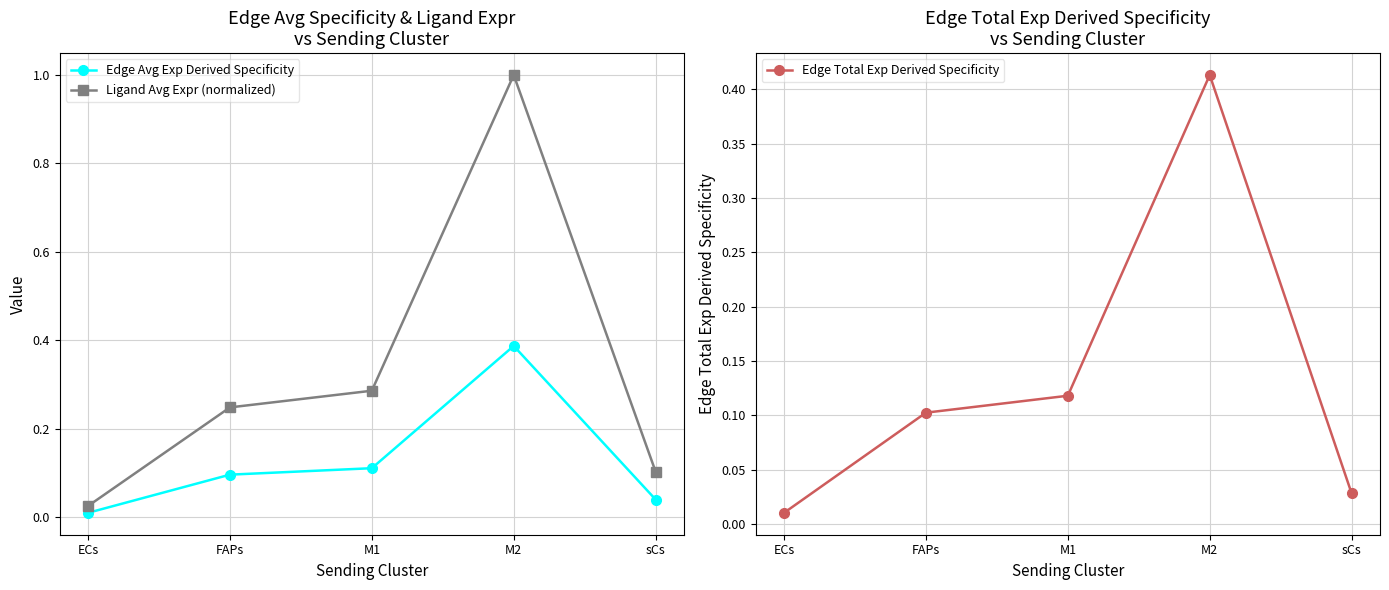

Reading right to left, list all the values displayed in this chart.

Edge Avg Exp Derived Specificity: sCs=0.0	M2=0.4	M1=0.1	FAPs=0.1	ECs=0.0
Ligand Avg Expr (normalized): sCs=0.1	M2=1.0	M1=0.3	FAPs=0.2	ECs=0.0
Edge Total Exp Derived Specificity: sCs=0.0	M2=0.4	M1=0.1	FAPs=0.1	ECs=0.0